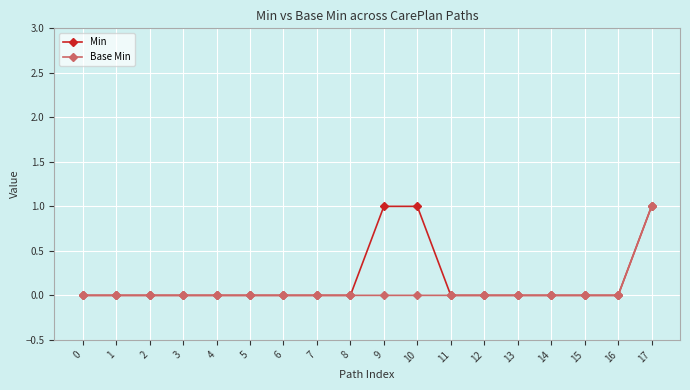

Reading left to right, what are all the values shown in this chart?

Min: 0=0	1=0	2=0	3=0	4=0	5=0	6=0	7=0	8=0	9=1	10=1	11=0	12=0	13=0	14=0	15=0	16=0	17=1
Base Min: 0=0	1=0	2=0	3=0	4=0	5=0	6=0	7=0	8=0	9=0	10=0	11=0	12=0	13=0	14=0	15=0	16=0	17=1